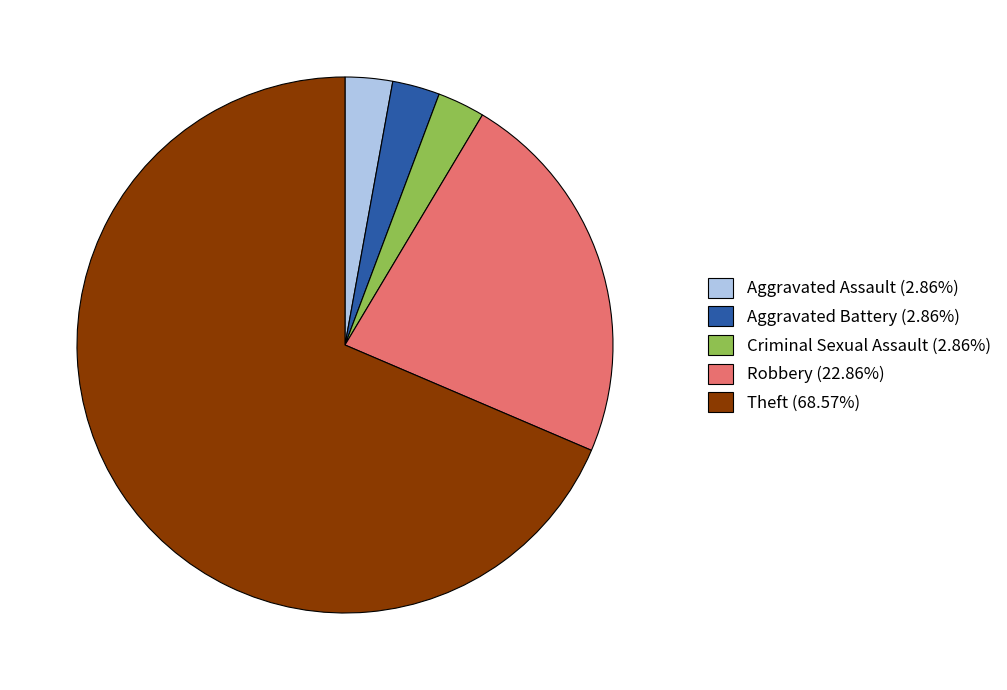

Does Theft (68.57%) represent more than half of the total?

Yes